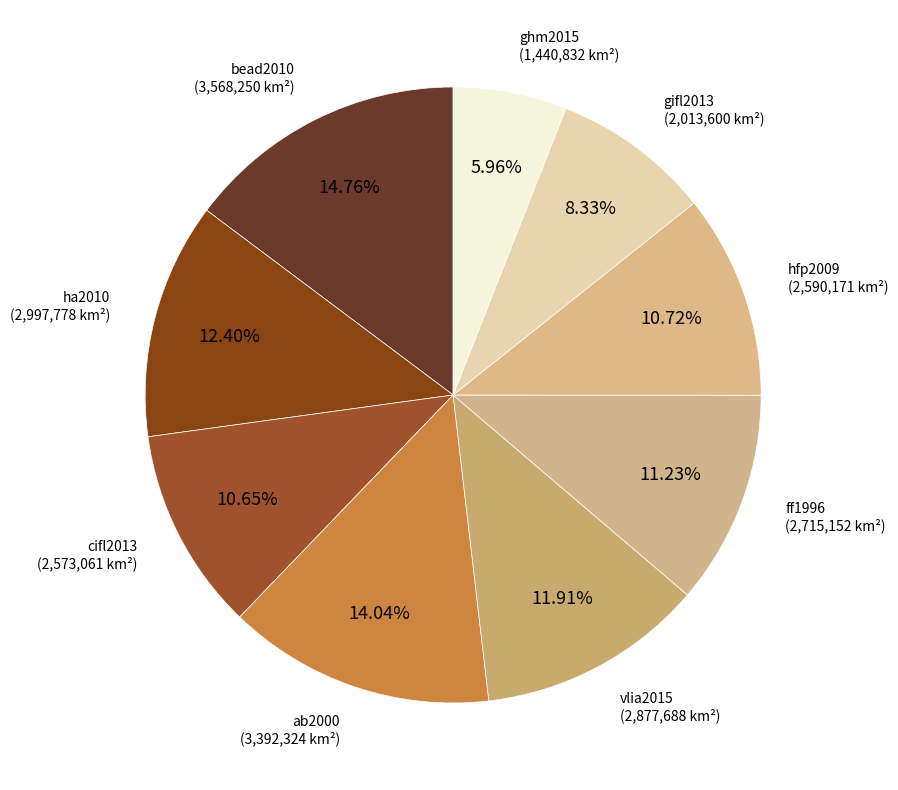

How many slices are in this pie chart?

9